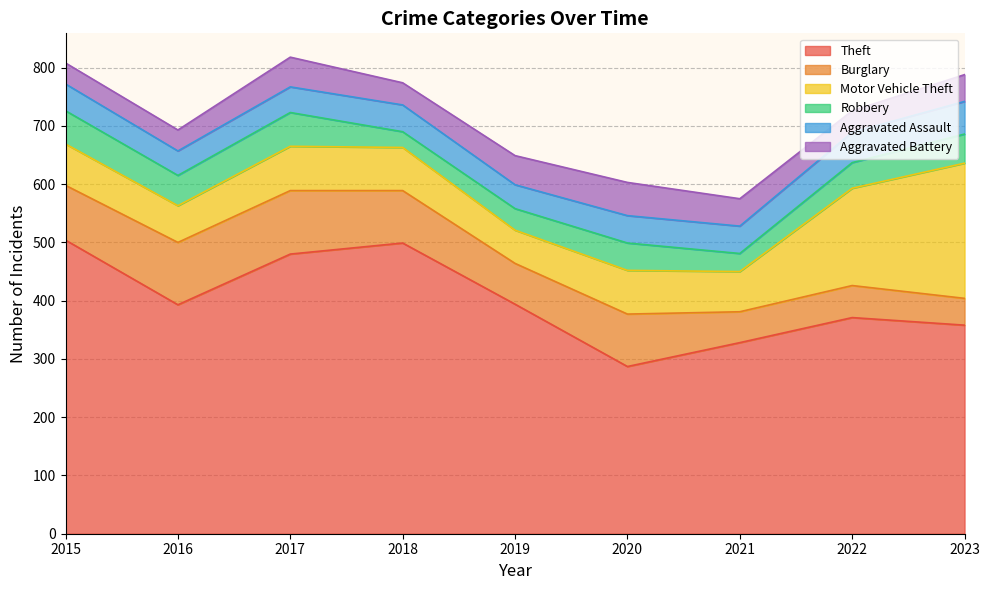

How many distinct data groups are displayed?

6